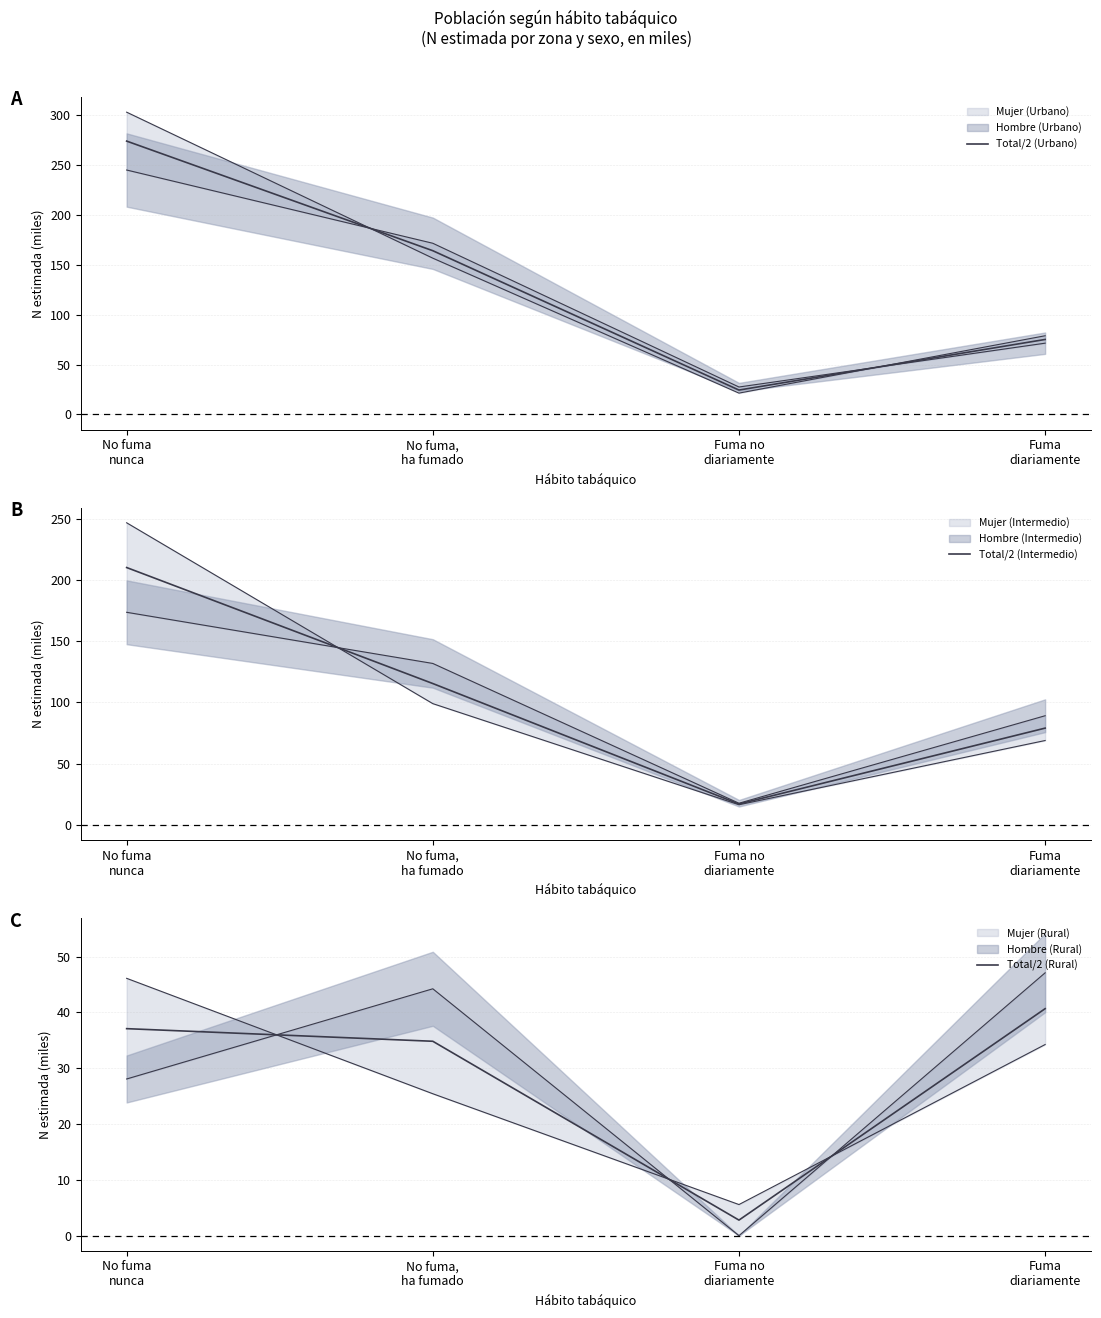

Rank the categories by Total/2 (Urbano) value from highest to lowest.

No fuma
nunca, No fuma,
ha fumado, Fuma
diariamente, Fuma no
diariamente